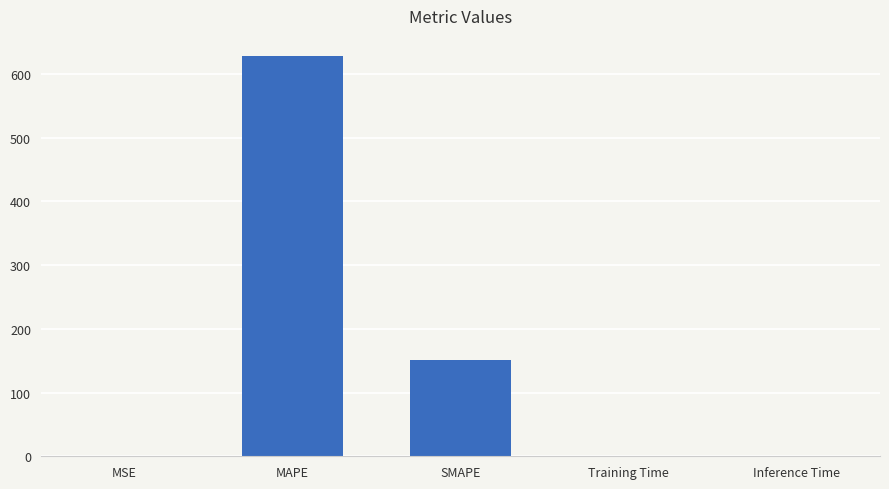

The value at MAPE is 948.3. True or false?

False